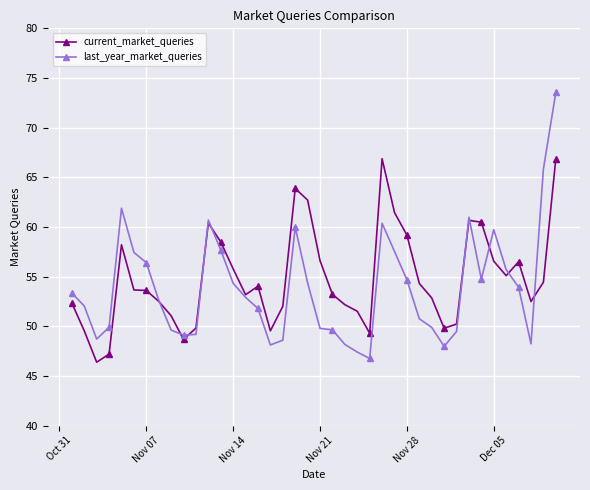

What is the maximum value shown in the chart?

73.5